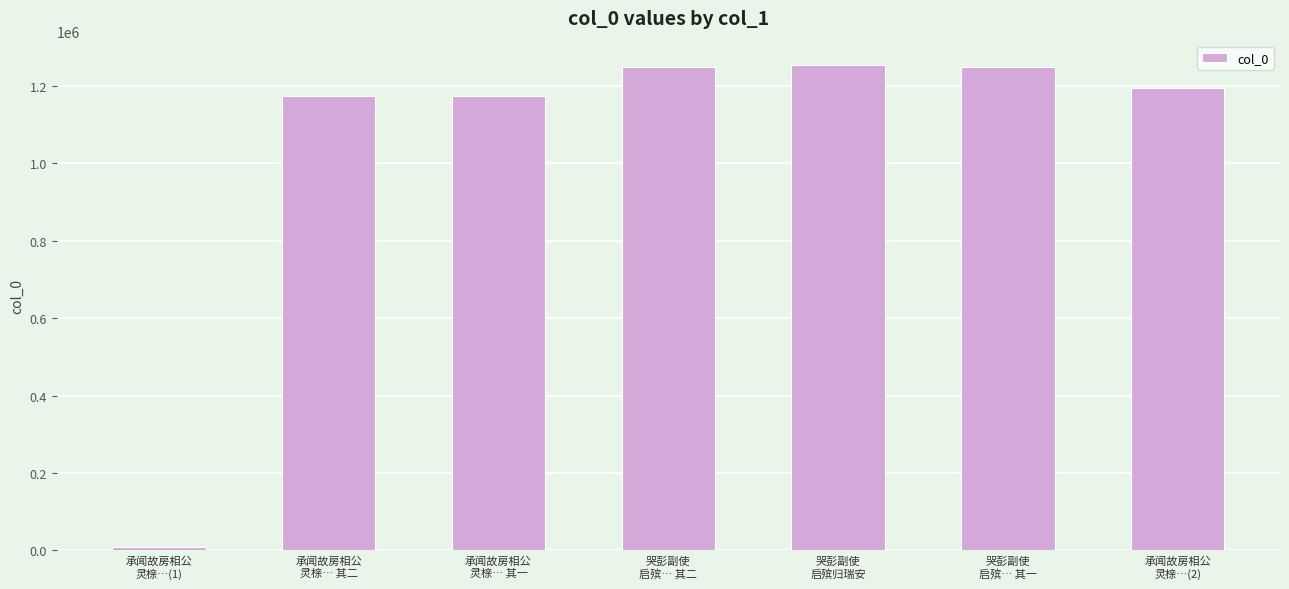

What is the greatest value displayed?

1253335